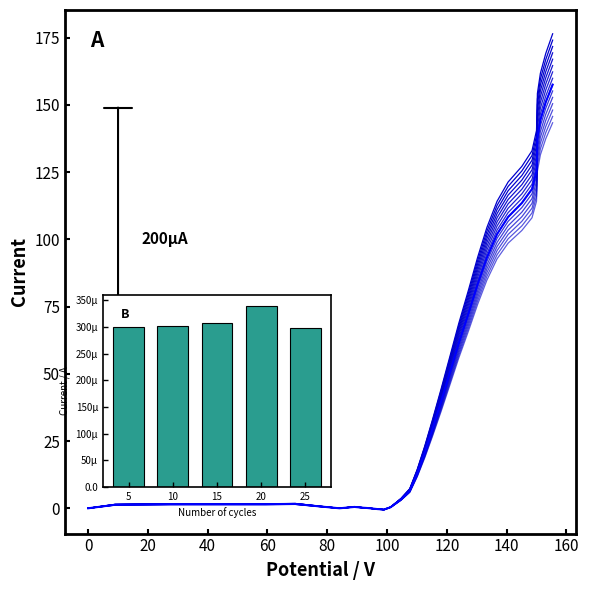

What is the difference between the second highest and minimum values?

169.7